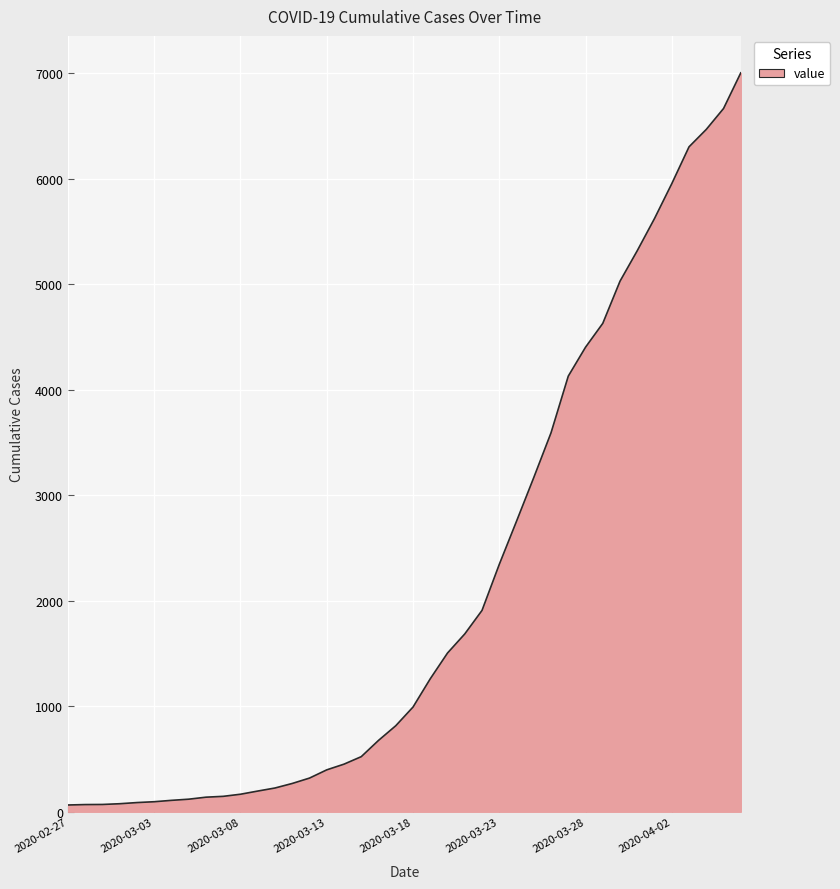

What is the average value?

2143